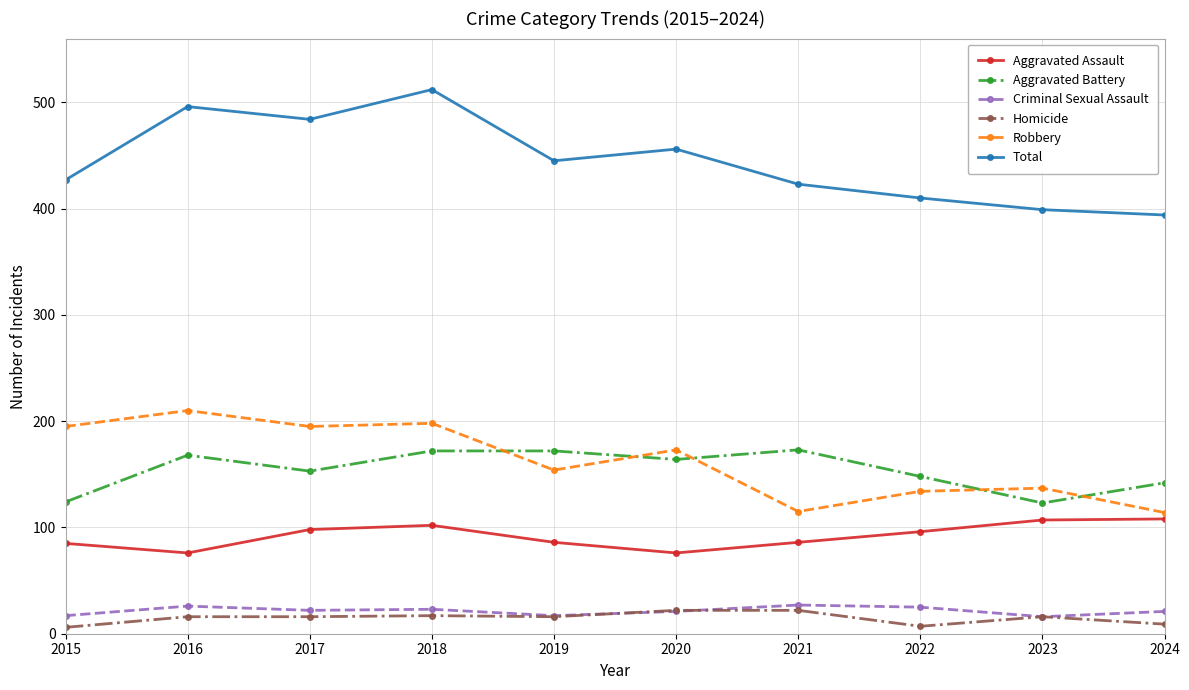

Between 2017 and 2024, which series saw the biggest shift?

Total